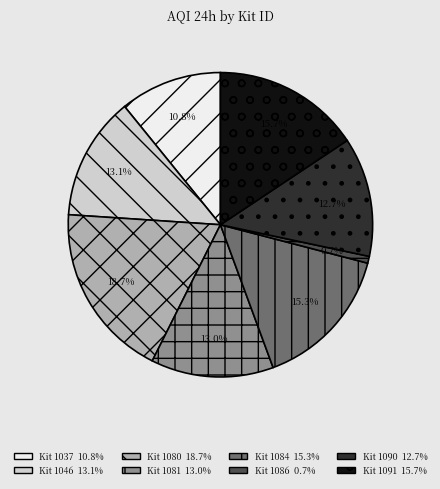

To the nearest percent, what is the difference between the largest and smallest slice percentages?

18%